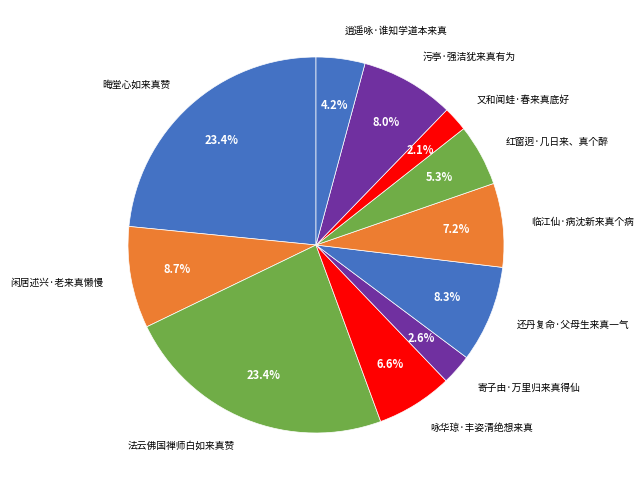

Do 逍遥咏·谁知学道本来真 and 又和闻蛙·春来真底好 together represent more than half of the pie?

No